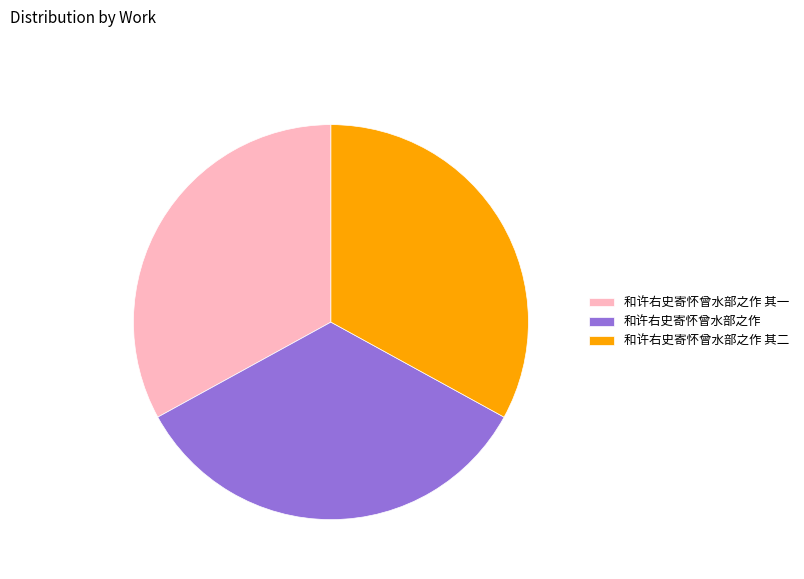

Count the number of slices in the pie.

3